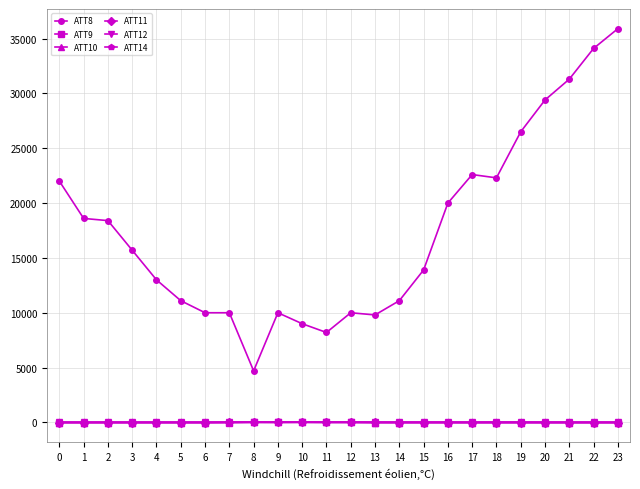

True or false: ATT8 and ATT14 intersect in this chart.

False